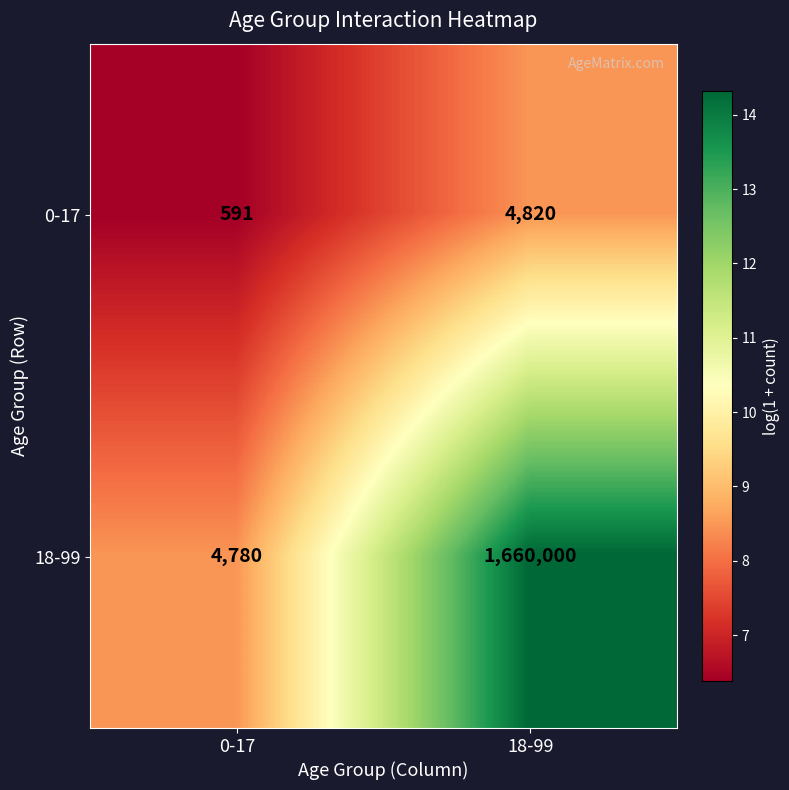

Reading left to right, extract all data points from this chart.

0-17: 0-17=591	18-99=4820
18-99: 0-17=4780	18-99=1660000